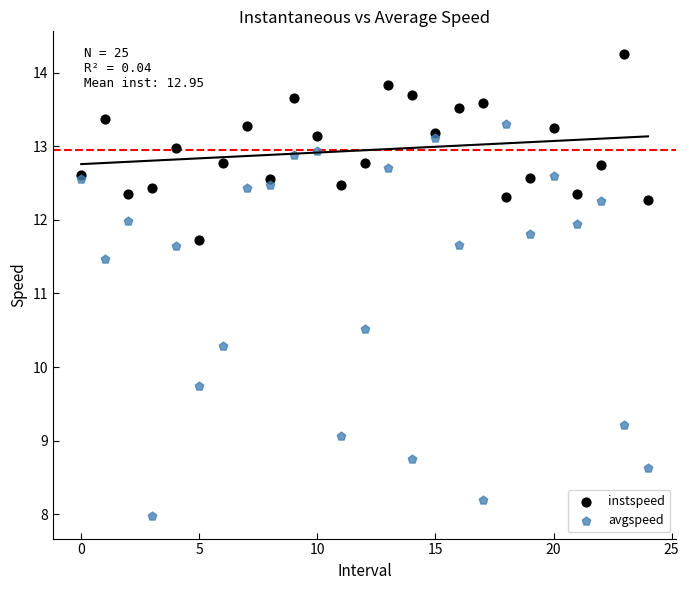

Which series contains the lowest Y value?

avgspeed